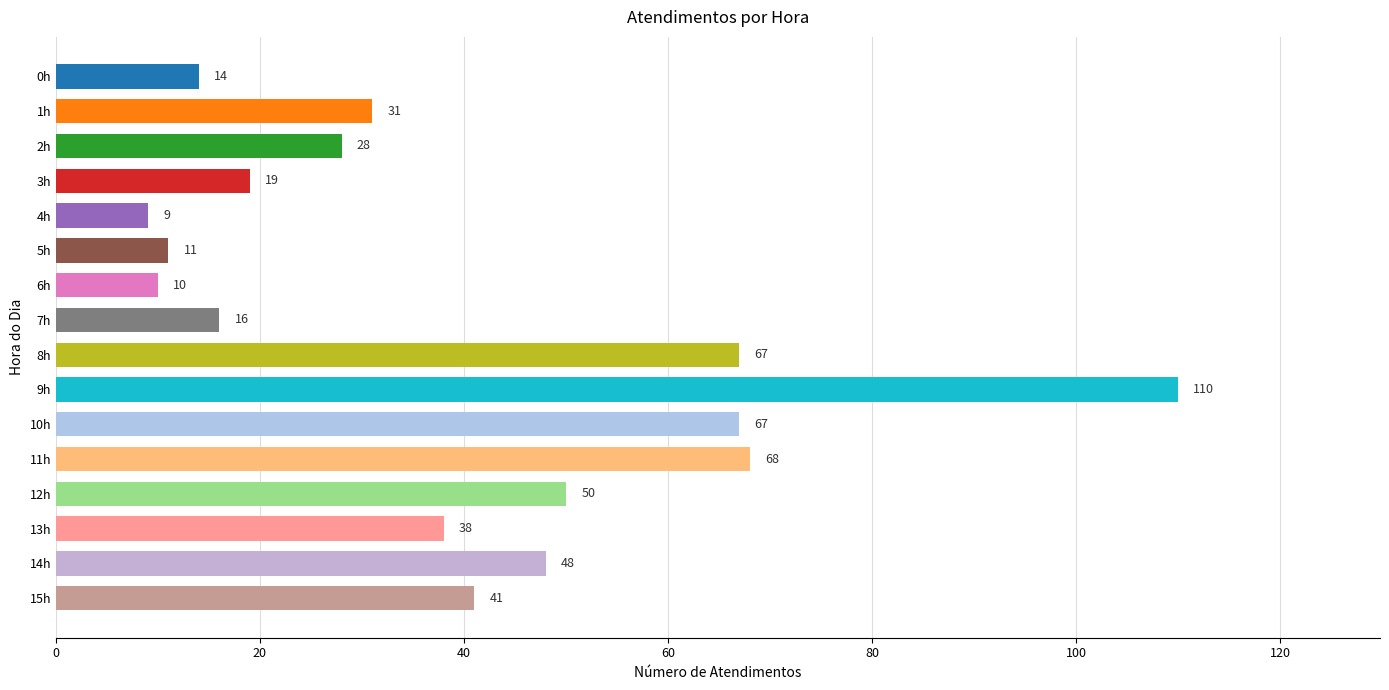

Approximately how many times larger is the value at 12h compared to 9h?

0.5